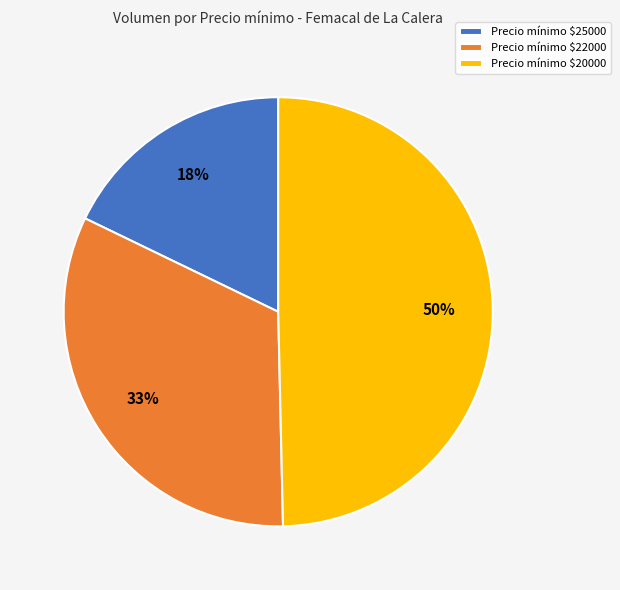

What percentage is the Precio mínimo $25000 slice, to the nearest percent?

18%